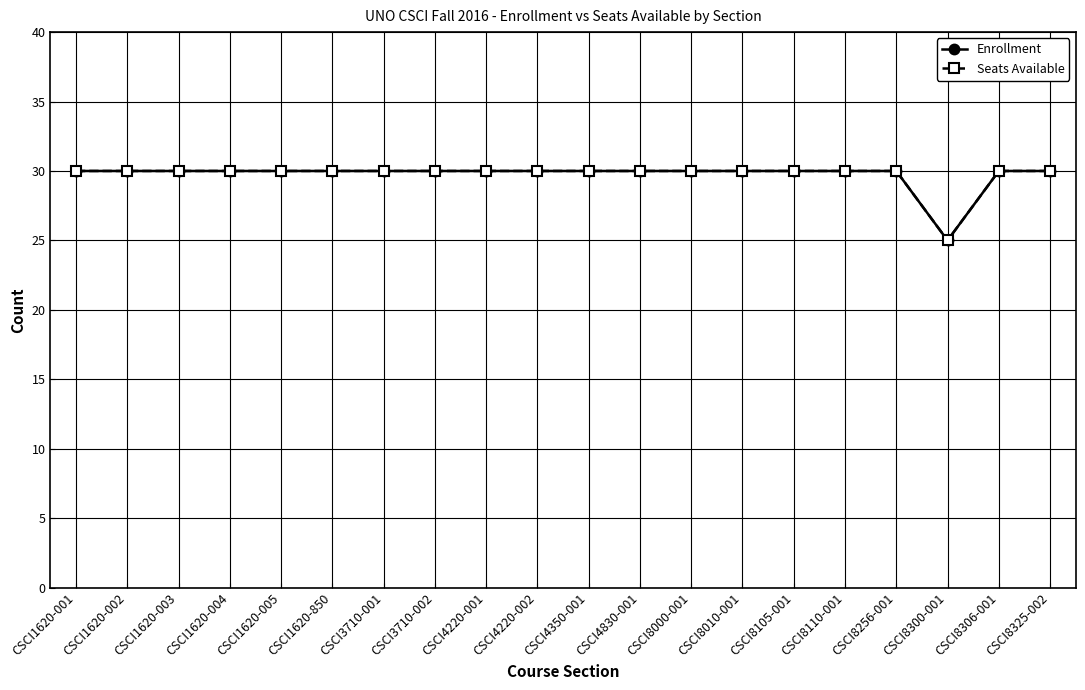

What is the difference between the maximum and minimum values in the Seats Available series?

5